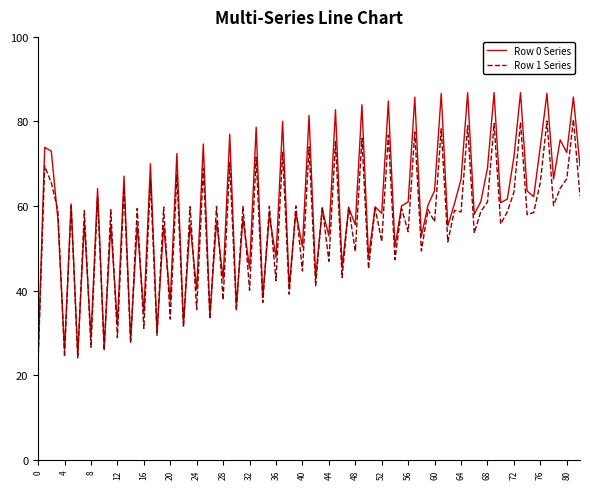

List the series in order of their peak value, lowest first.

Row 1 Series, Row 0 Series